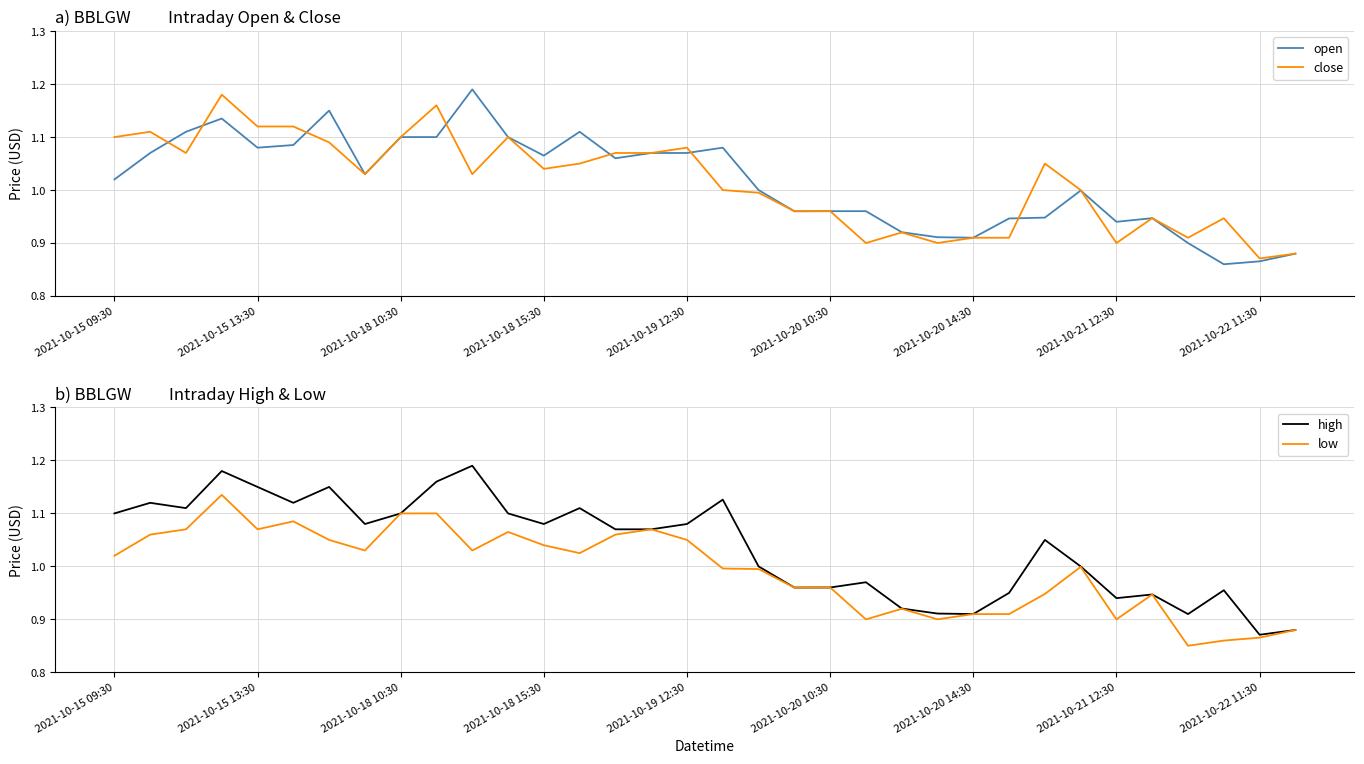

True or false: open has a value of 1.3 at 2021-10-20 14:30.

False